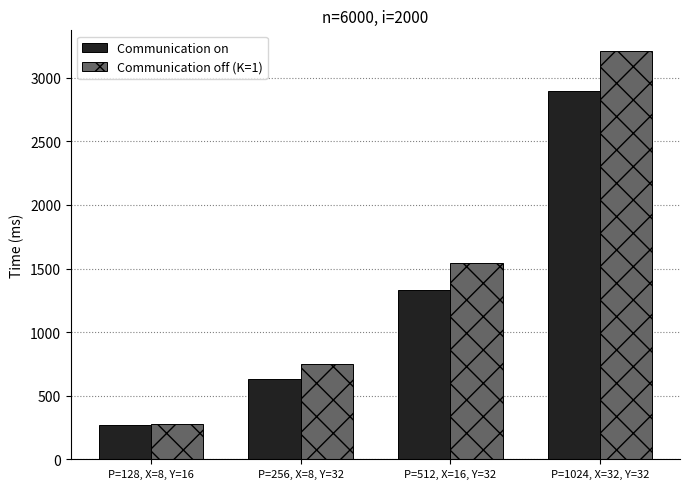

List the series in order of their peak value, highest first.

Communication off (K=1), Communication on